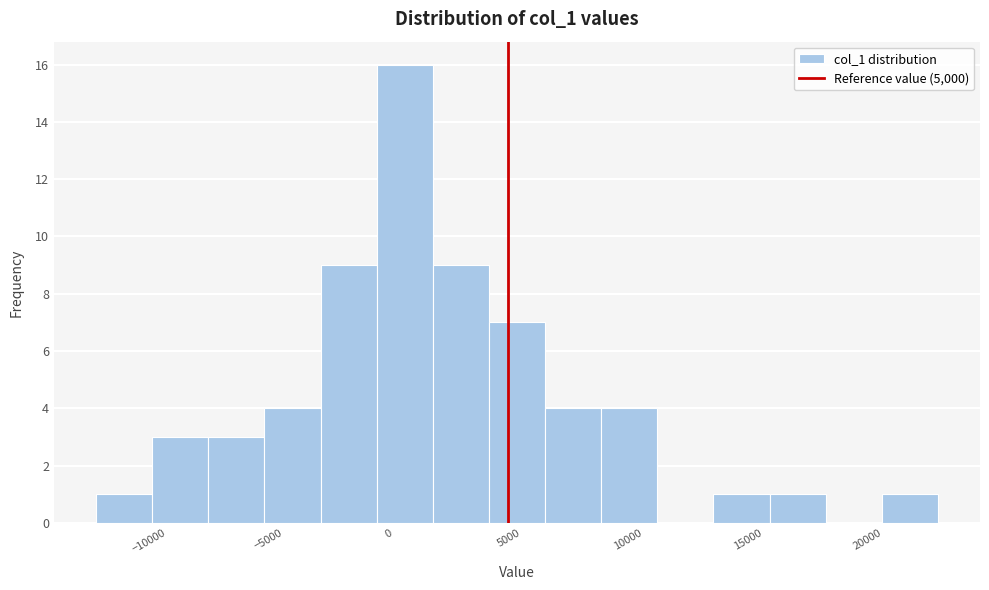

Reading left to right, transcribe this chart: for each bar, give the range it covers on the x-axis and its height. Neither the bar edges nor the heights are printed on the chart, so give them approximately, as read against the axes.

-12000 to -10000: 1
-10000 to -7500: 3
-7500 to -5000: 3
-5000 to -3000: 4
-3000 to -500: 9
-500 to 2000: 16
2000 to 4000: 9
4000 to 6500: 7
6500 to 9000: 4
9000 to 11000: 4
11000 to 13500: 0
13500 to 16000: 1
16000 to 18000: 1
18000 to 20500: 0
20500 to 23000: 1